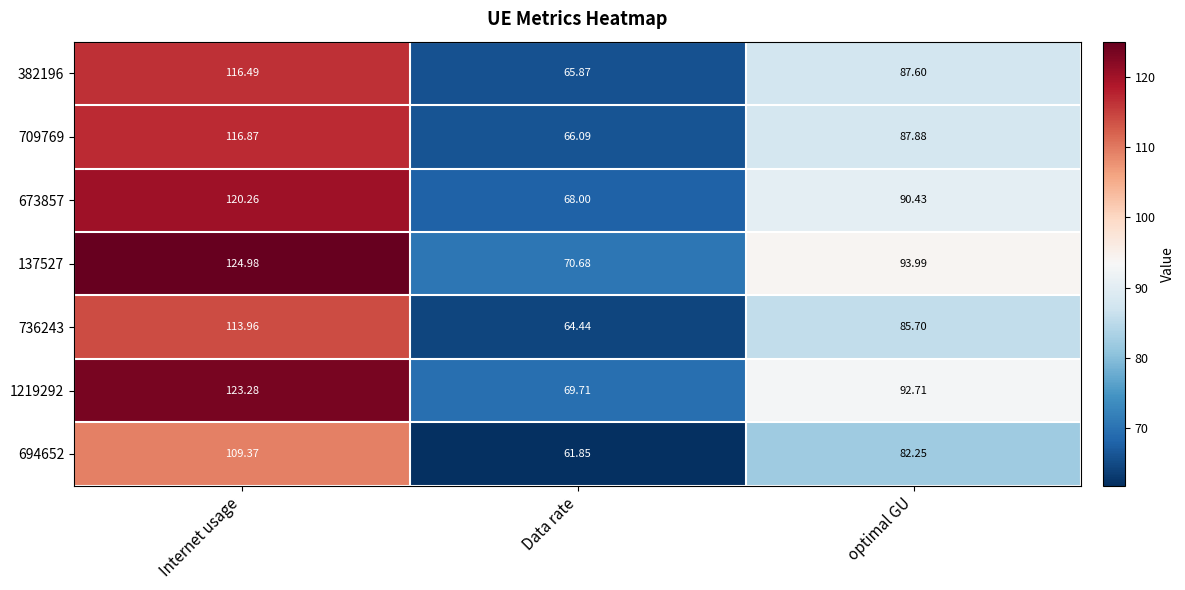

What is the spread (max minus min) of values at Internet usage?

15.6